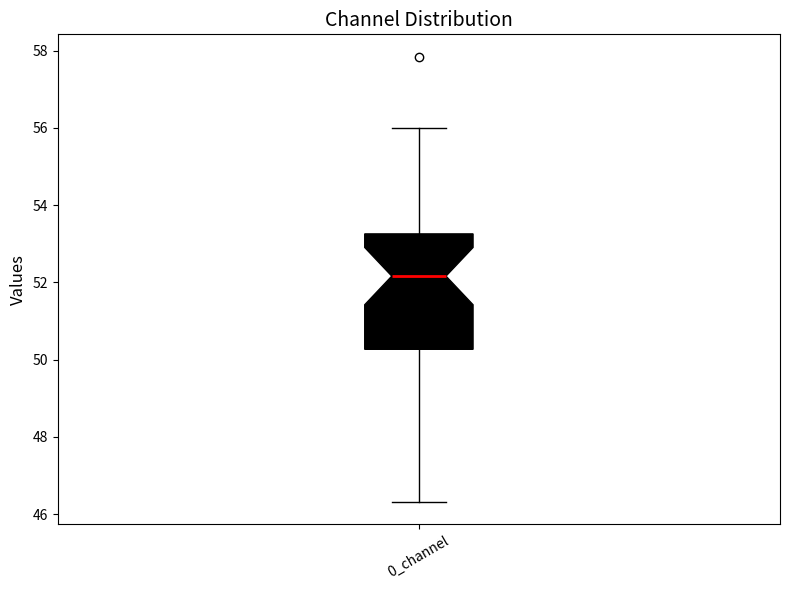

Read this box plot against the y-axis: the position of the median line, the range covered by the box, and the ends of both whiskers. The values are not printed on the chart, so give them approximately, as read against the axis.

median 52.2, box 50.2 to 53.2, whiskers 46.4 to 56.0